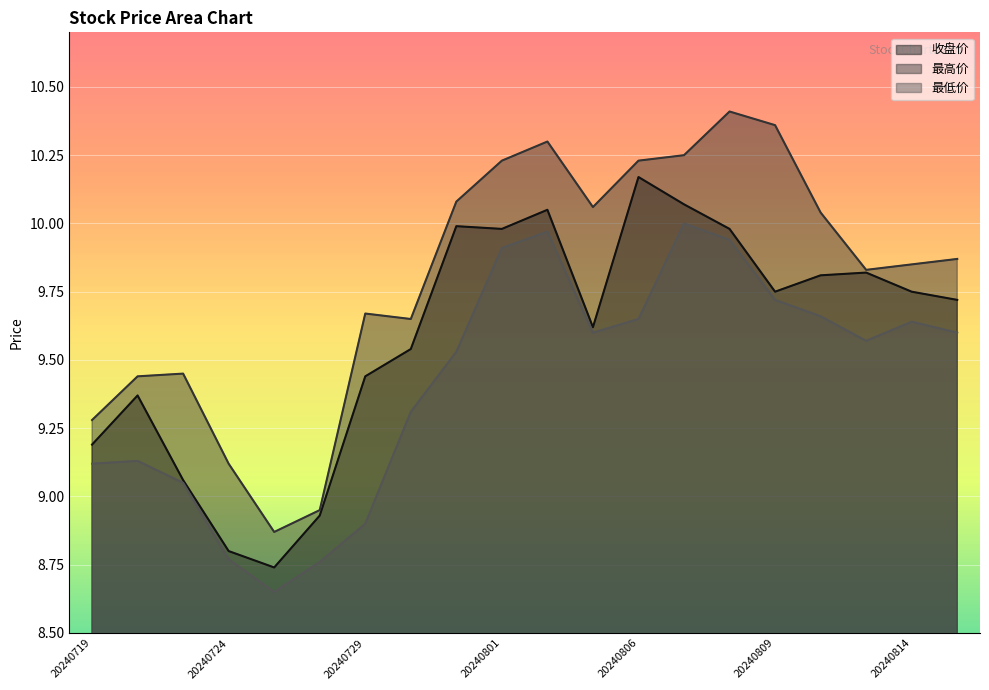

What is the difference between the second highest and second lowest values in the 最高价 series?

1.4